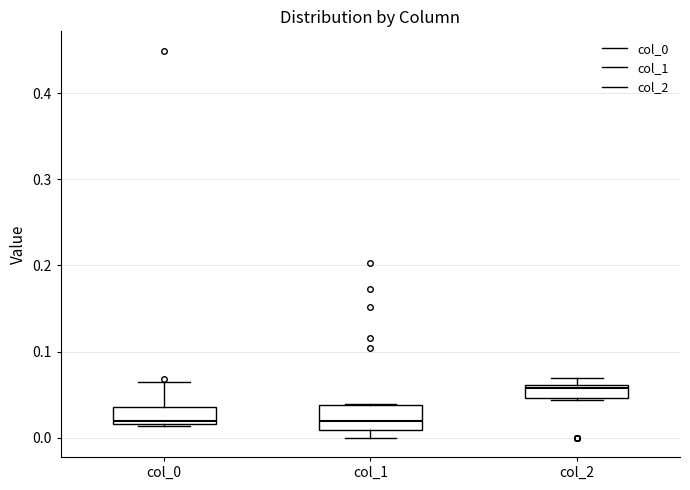

Which box's median line is the highest?

col_2